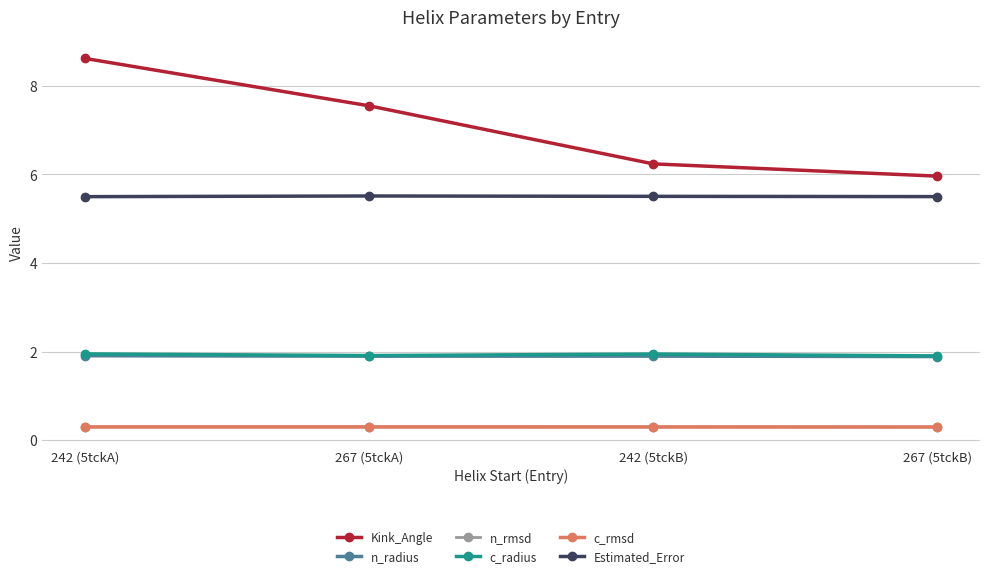

Which series has the largest total across all categories?

Kink_Angle